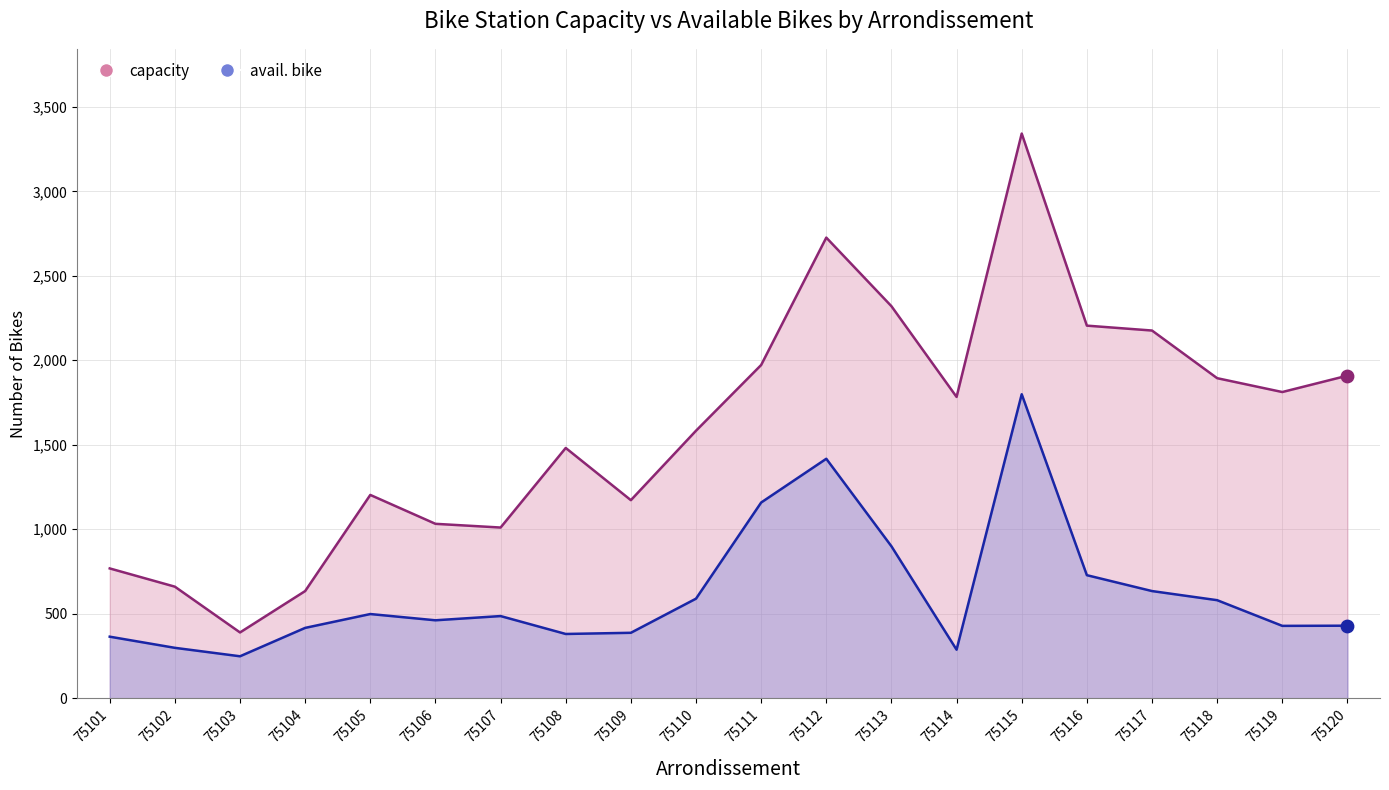

At how many categories does at least one series exceed 2986?

1